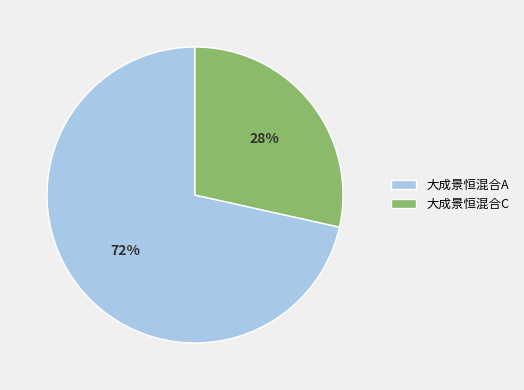

Is it true that 大成景恒混合C is 28% of the pie?

True